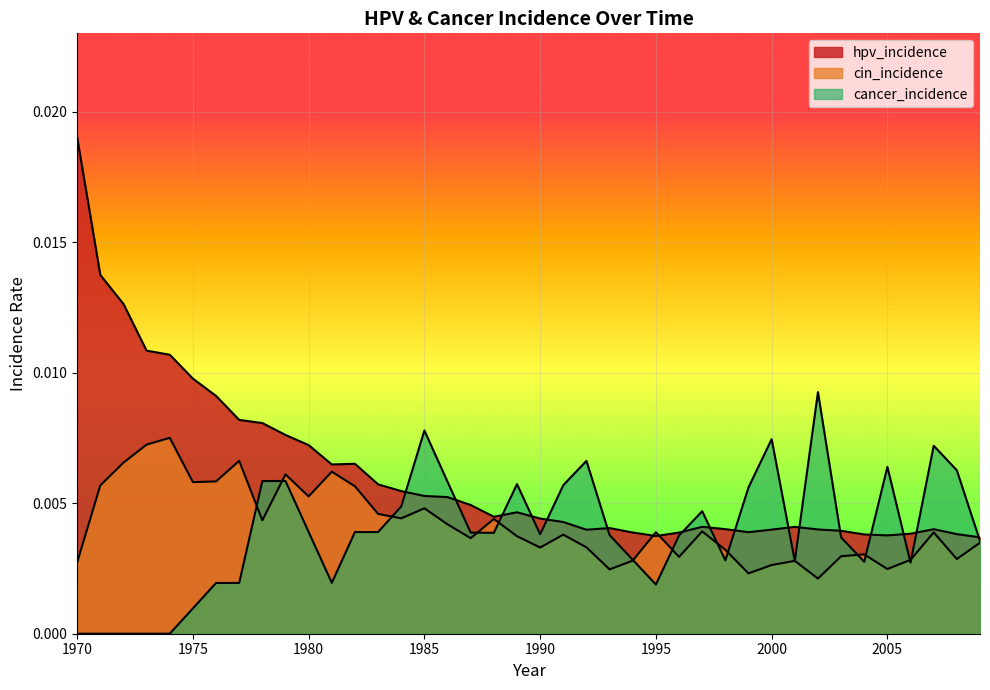

Between 1978 and 1993, which is larger?

1978